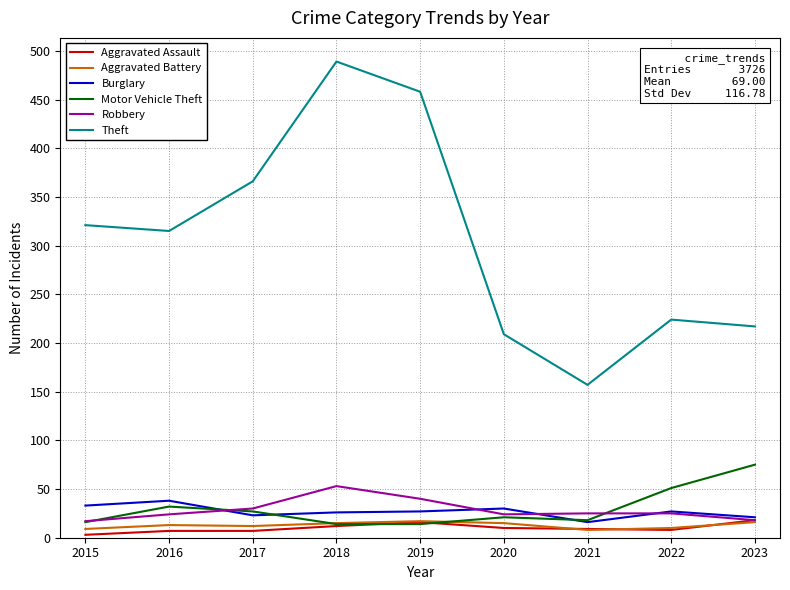

After their last crossing, which series has the higher values: Aggravated Assault or Aggravated Battery?

Aggravated Assault